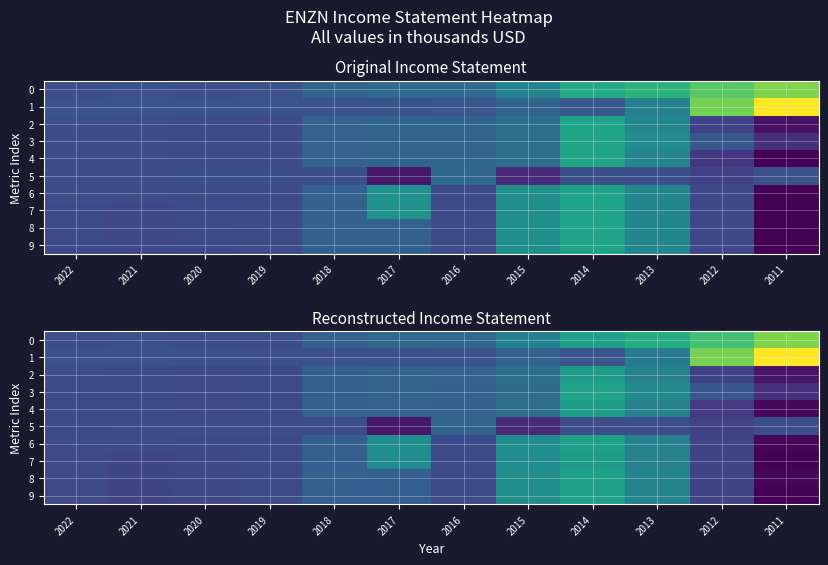

What is the average value of the 5 series?

0.2